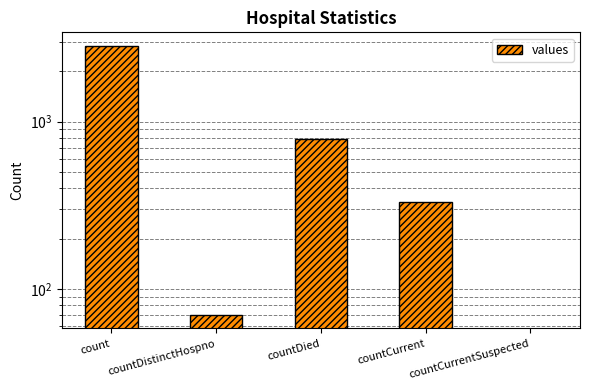

Between countCurrent and countCurrentSuspected, which is larger?

countCurrent